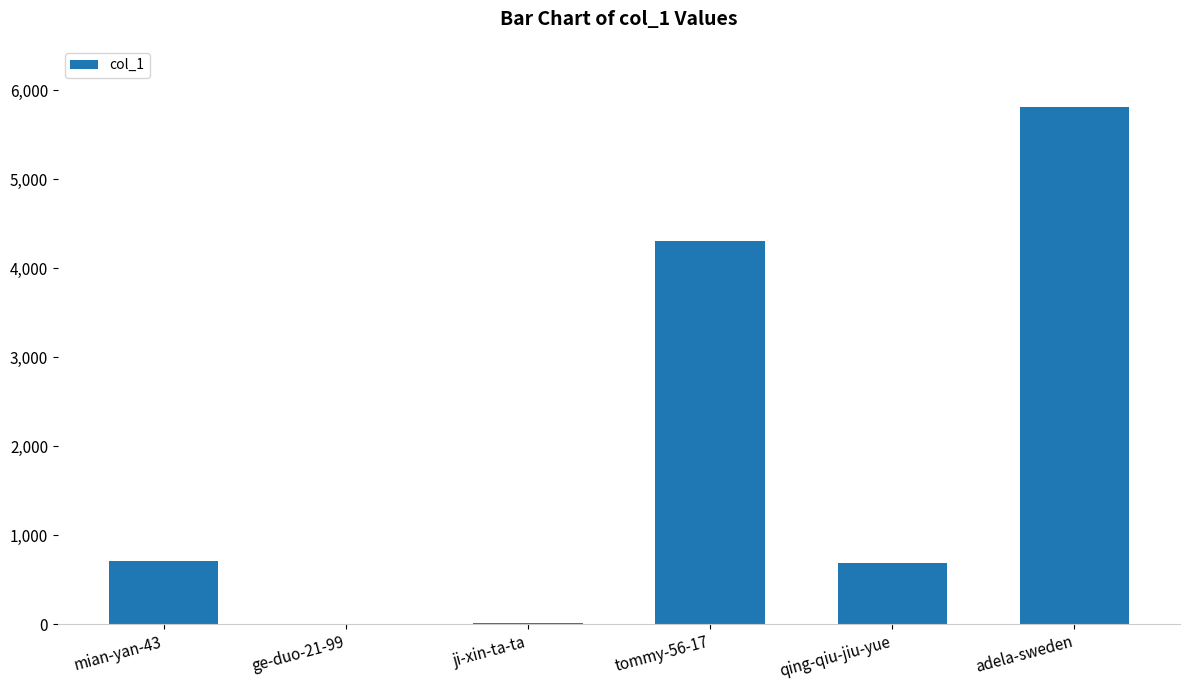

The value at tommy-56-17 is 7605. True or false?

False